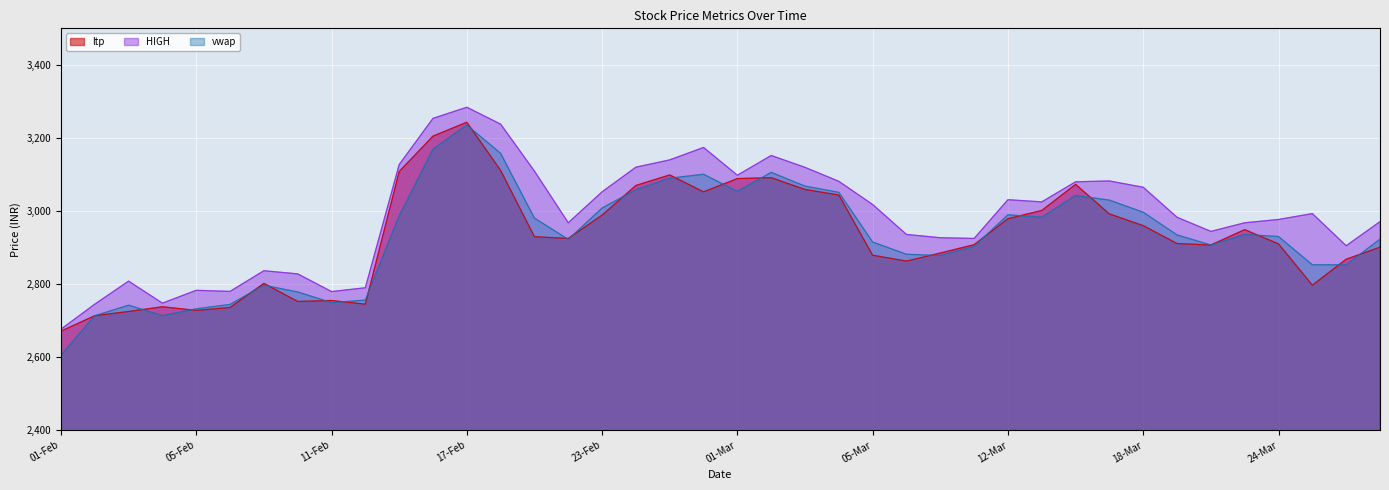

Between 03-Feb and 22-Feb, which series saw the biggest shift?

ltp